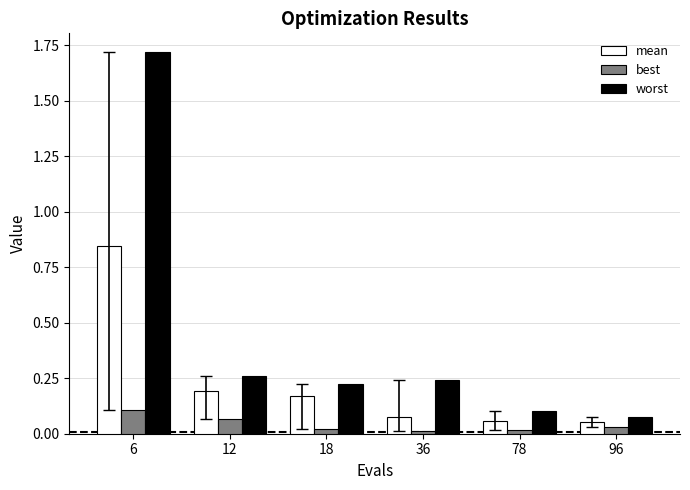

List the series in order of their peak value, lowest first.

best, mean, worst